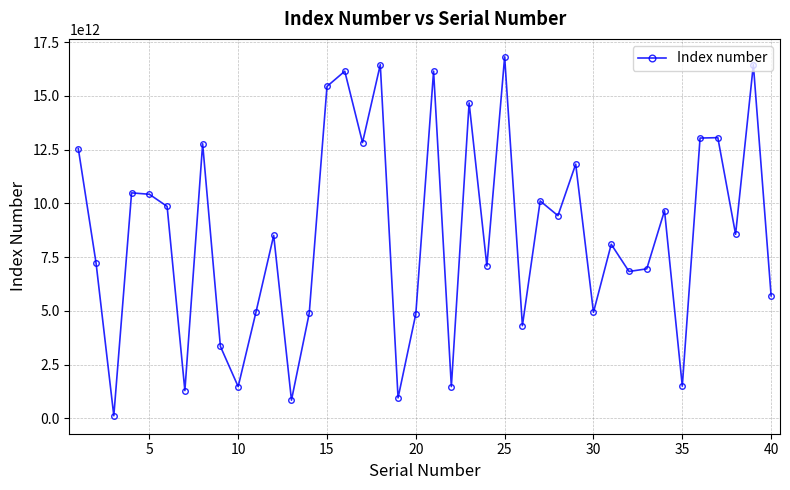

How many interior local peaks (higher than both neighbors) does the data have?

14